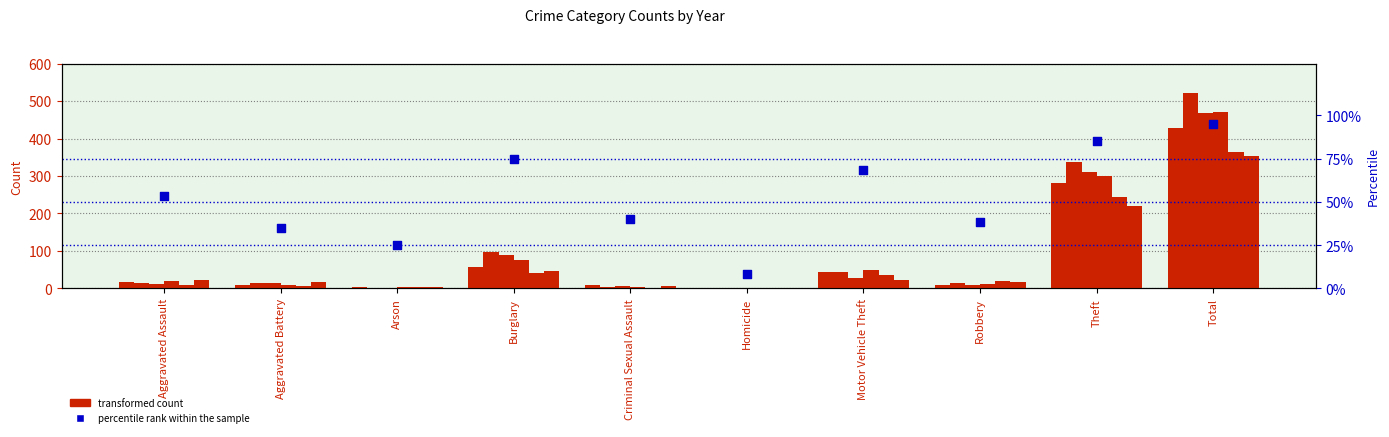

Is the value of 2018 at Theft greater than the value of 2016 at Burglary?

Yes